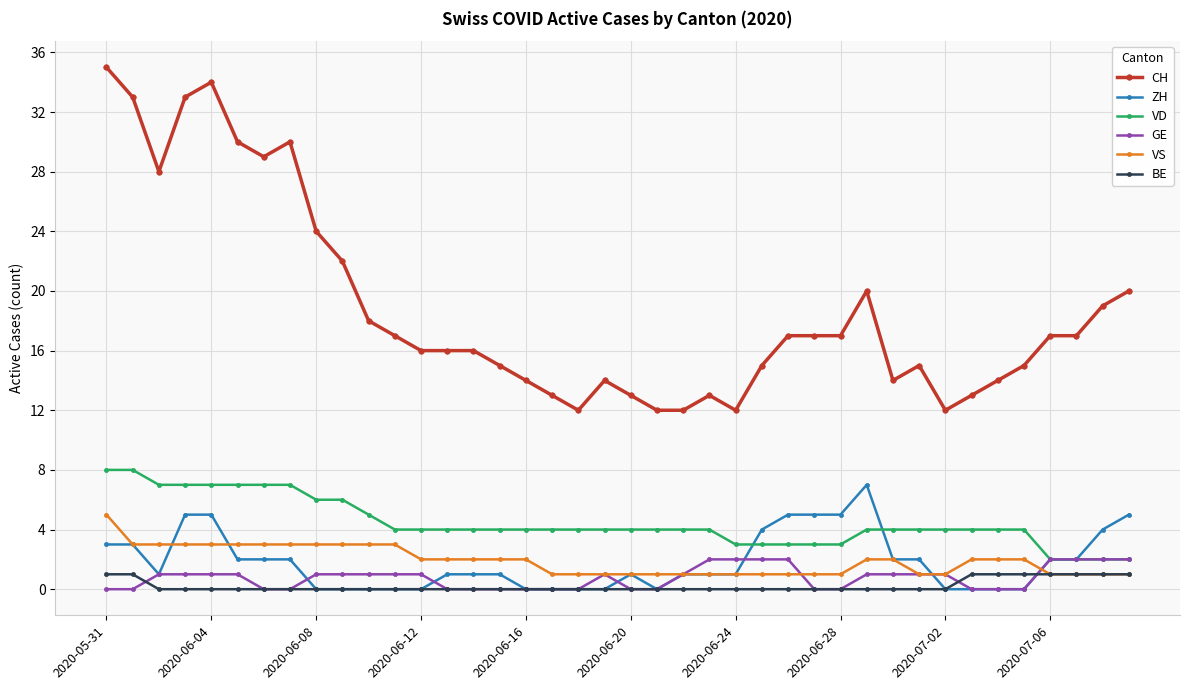

How many distinct data groups are displayed?

6